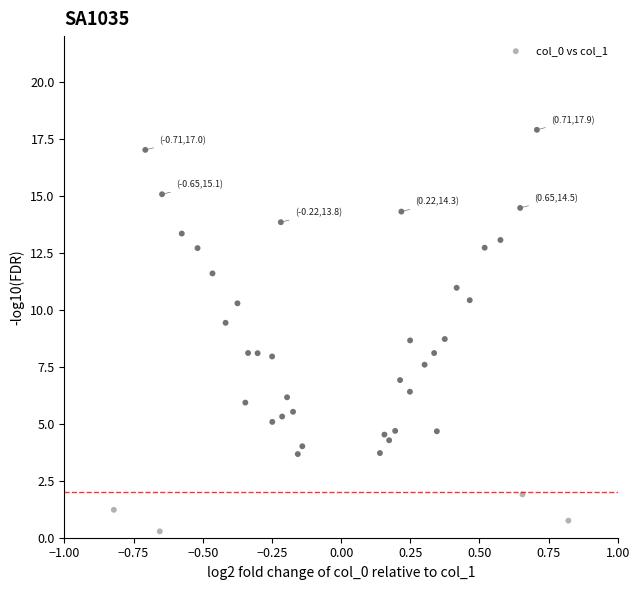

What is the range of Y values (max minus min)?

17.6